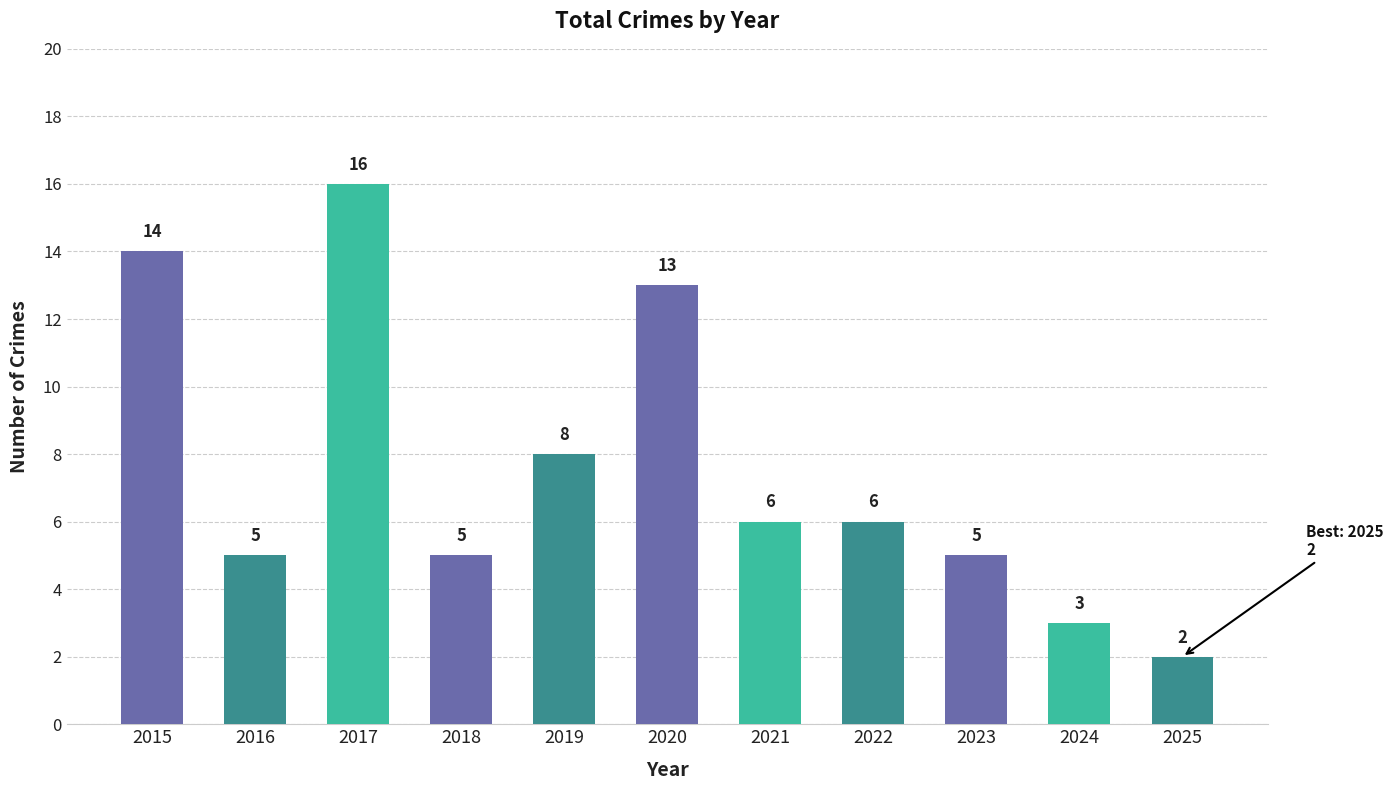

How many bars are there in total?

11